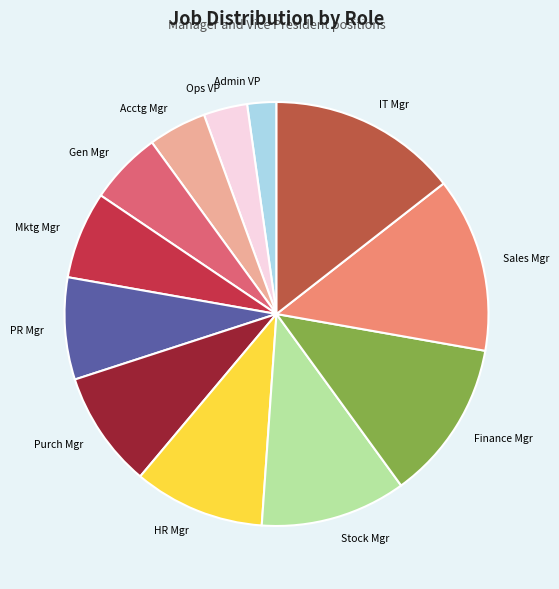

How many segments does this pie chart have?

12